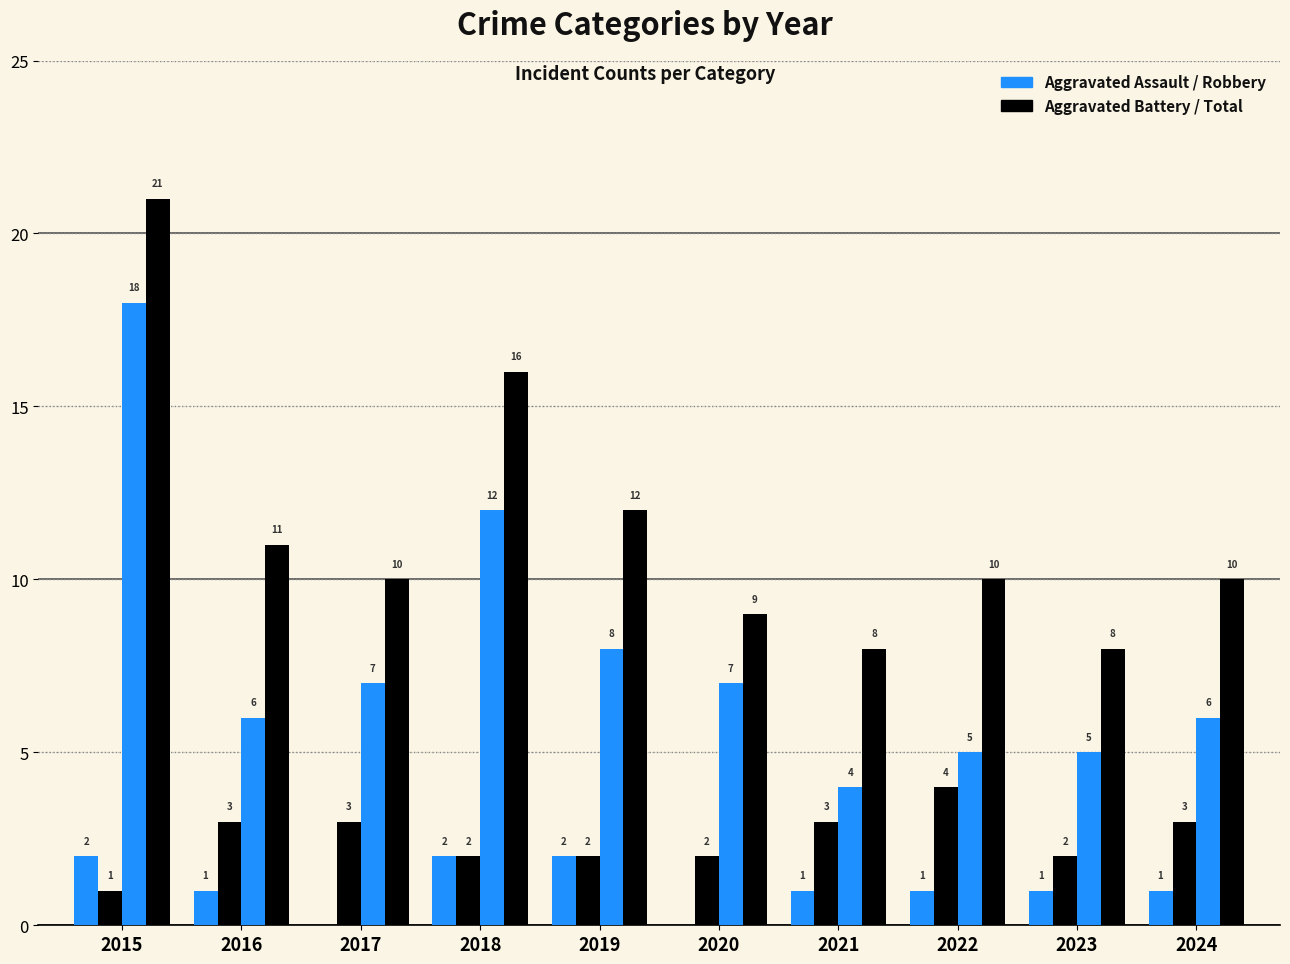

How many data points does each series have?

10